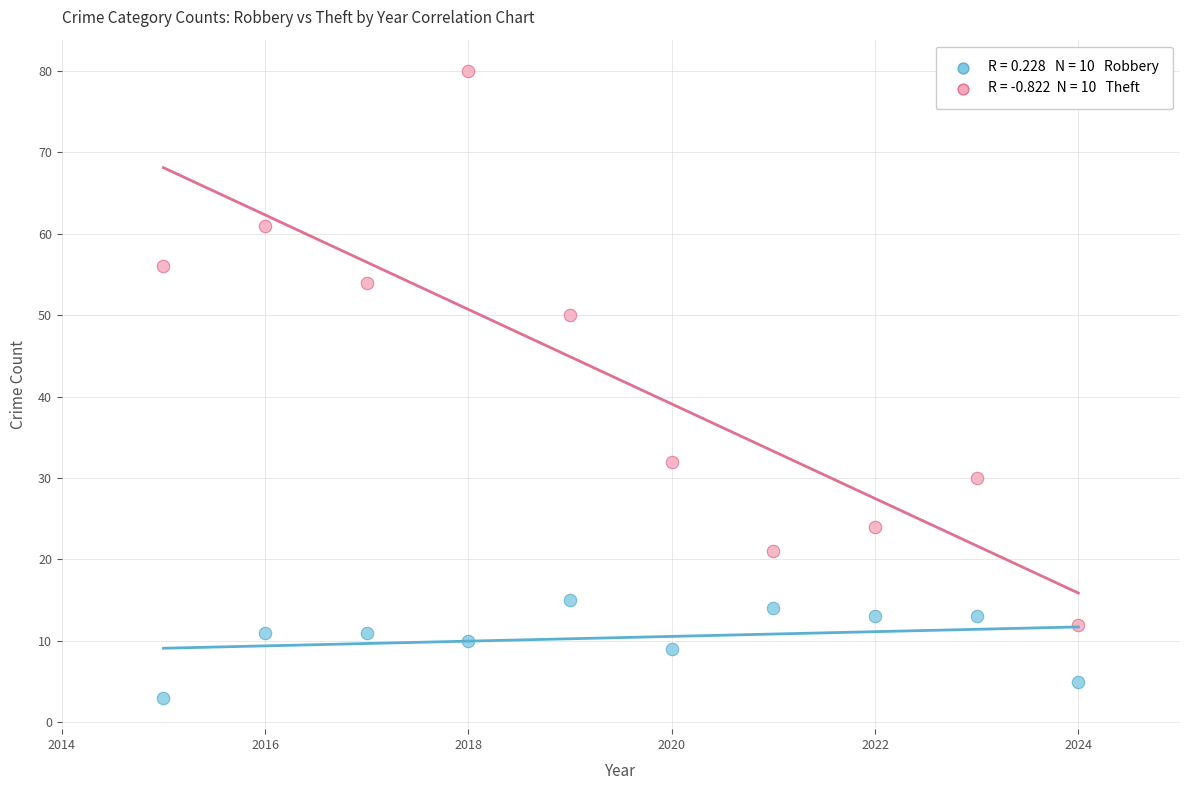

Across all data points, what is the range of X values (max minus min)?

9